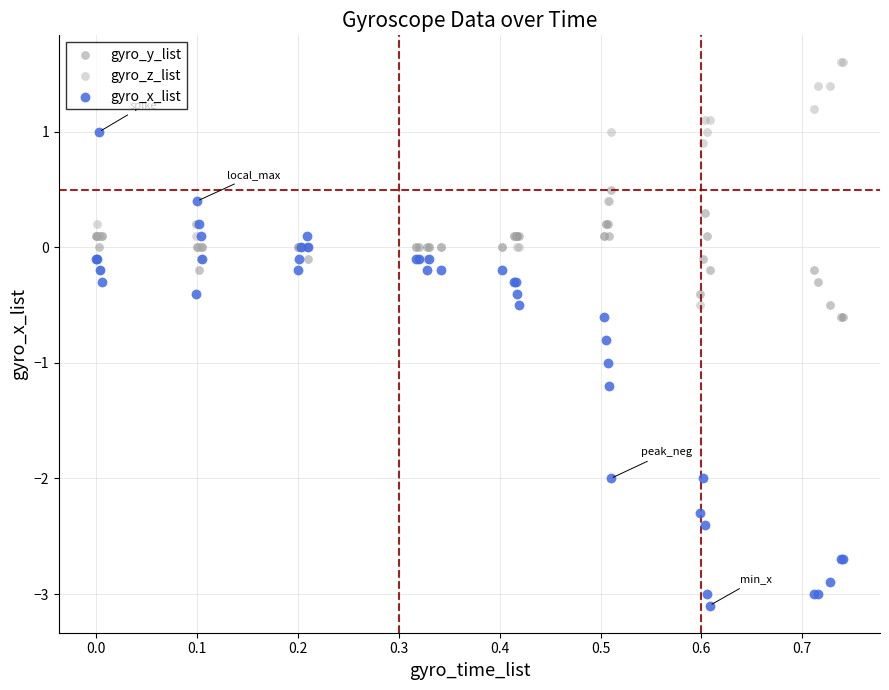

Which series reaches the minimum Y coordinate?

gyro_x_list